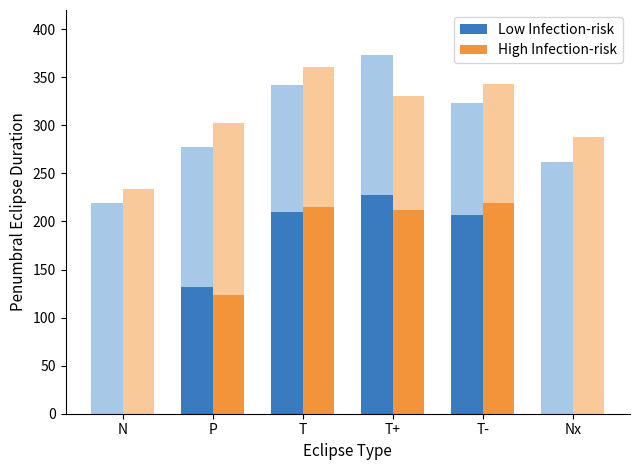

Rank the series by their maximum value, from lowest to highest.

High Infection-risk, Low Infection-risk